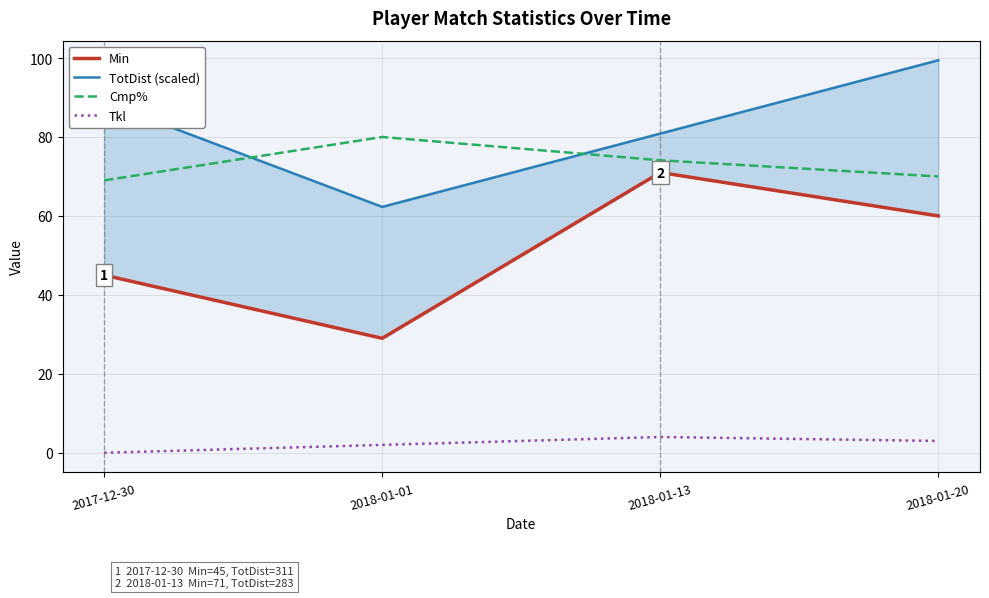

Is the value of TotDist (scaled) at 2018-01-20 greater than the value of Cmp% at 2018-01-20?

Yes